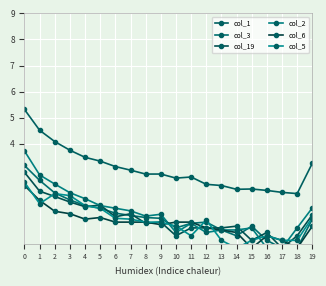

True or false: col_1 has a value of 4.5 at 1.

True